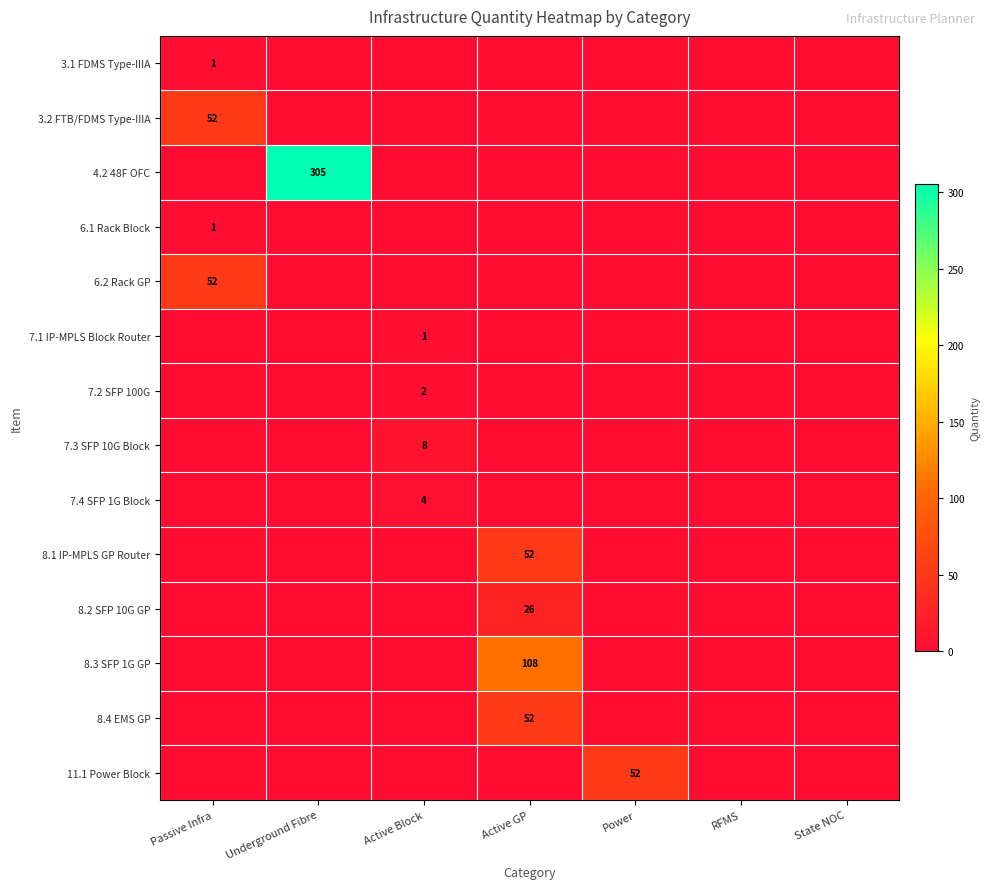

What is the maximum value shown in the chart?

305